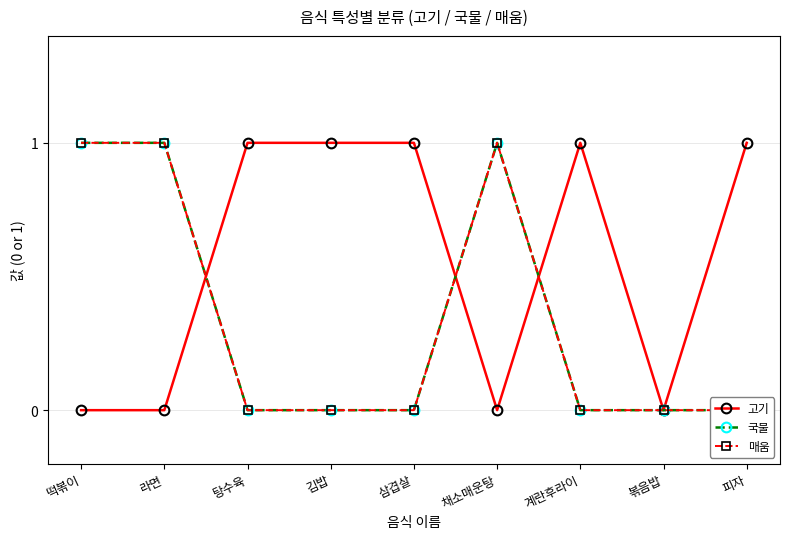

What is the total value across all series at 탕수육?

1